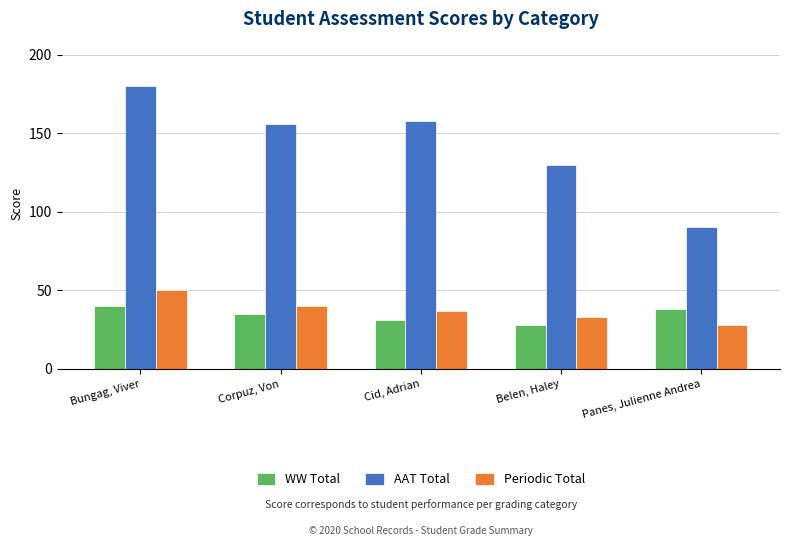

How many bars are there in total?

15